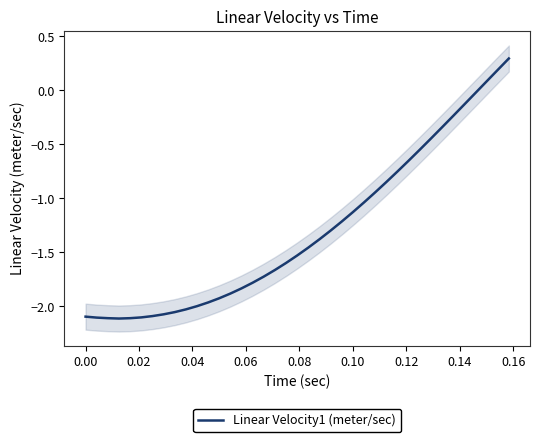

What is the highest value of the Linear Velocity1 (meter/sec) series?

0.3